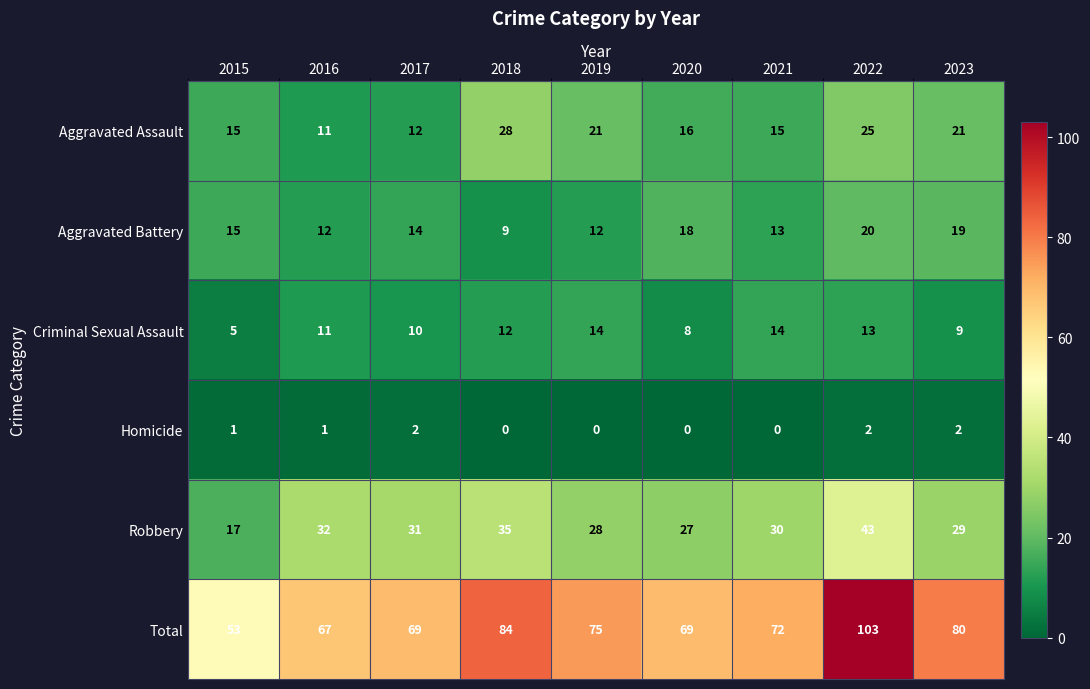

Which series has the widest spread of values?

Total